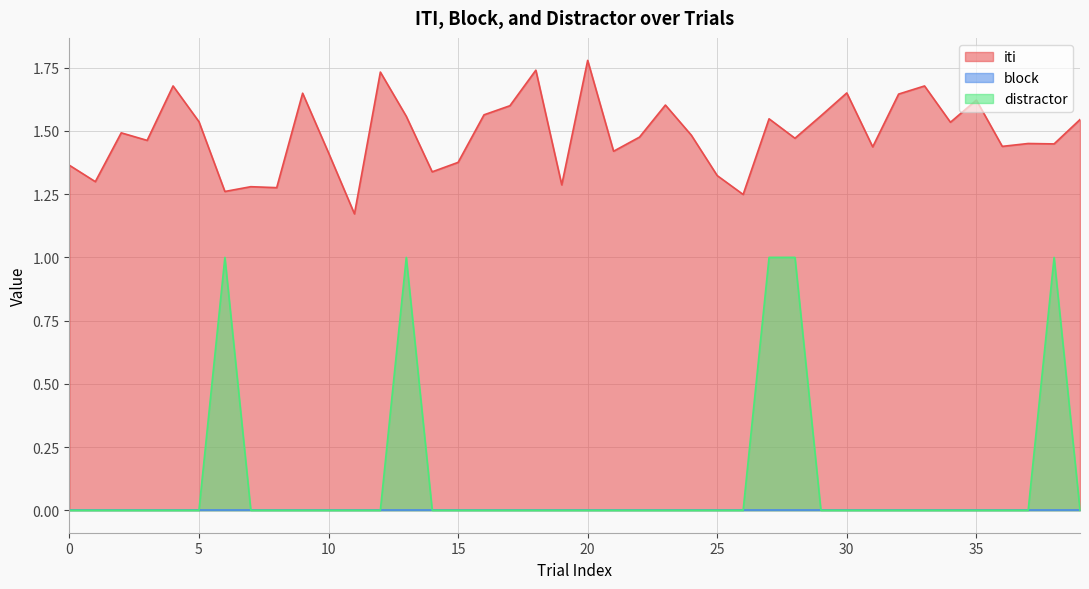

Which series has the largest total across all categories?

iti